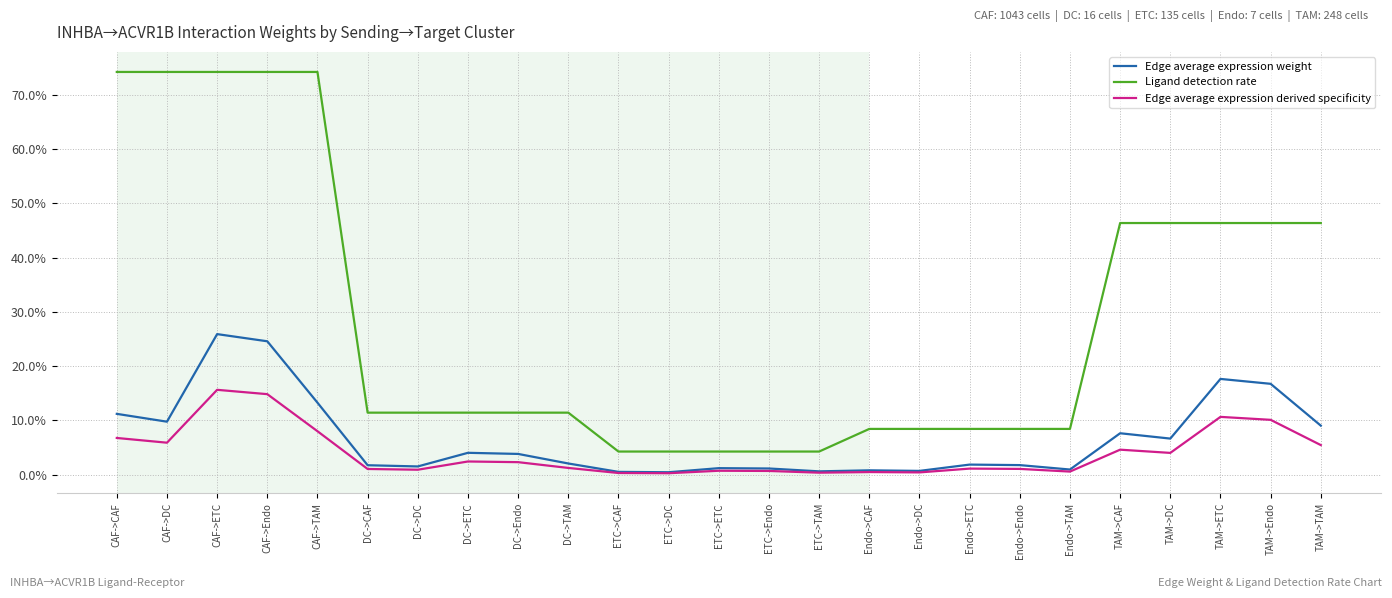

Does the chart have visible grid lines?

Yes